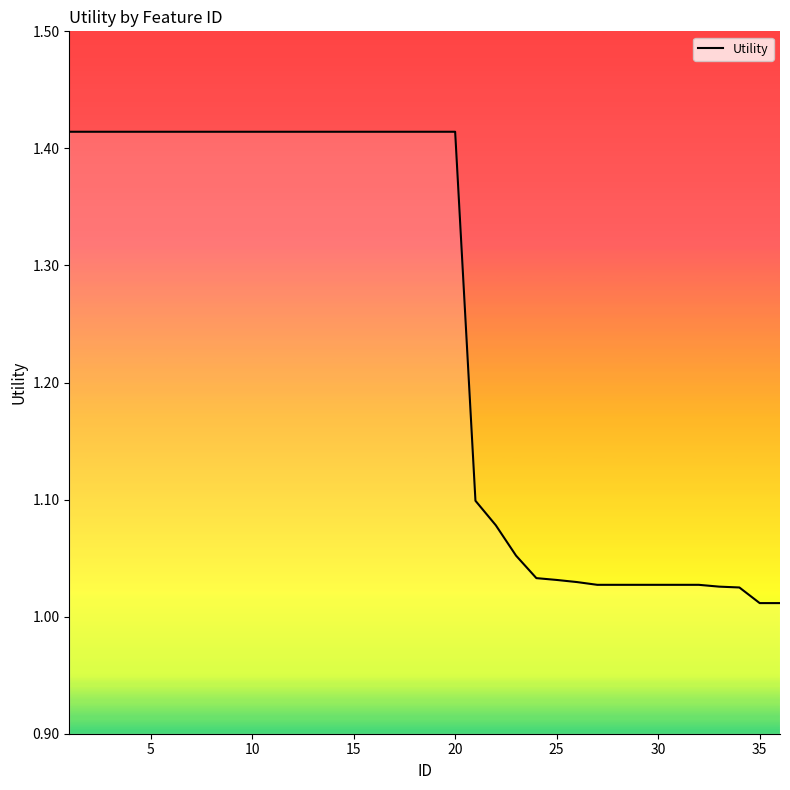

What is the difference between the maximum and minimum values?

0.4